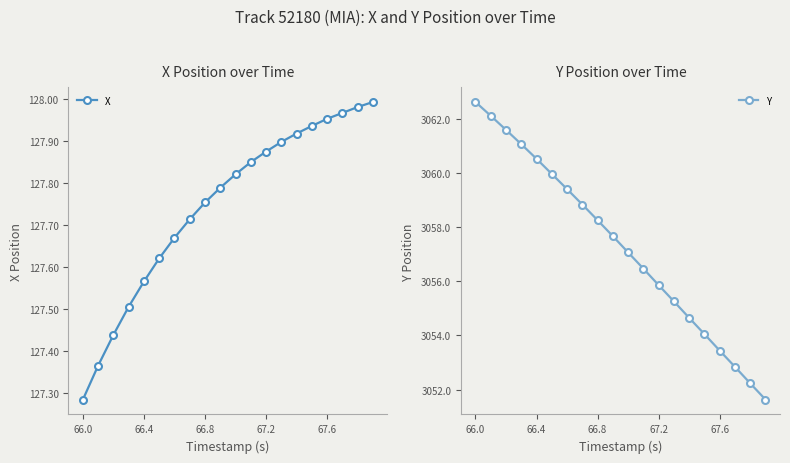

What is the label of the 20th point from the right?

66.0